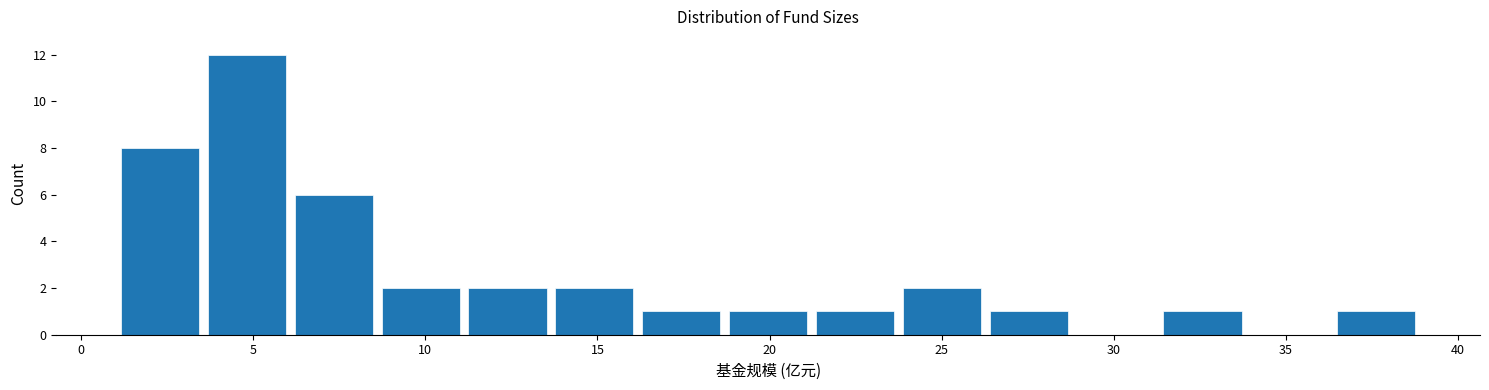

What is the height of the bar covering 11.0 to 13.5 on the x-axis? Neither the bar edges nor the heights are printed on the chart, so give them approximately, as read against the axes.

2